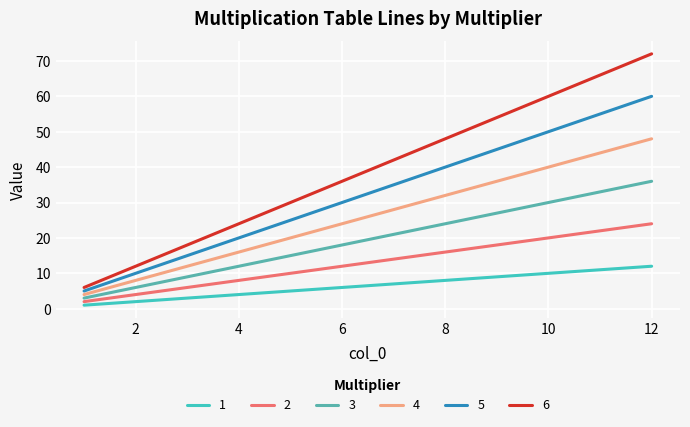

Is this an area chart (filled region under the line)?

No